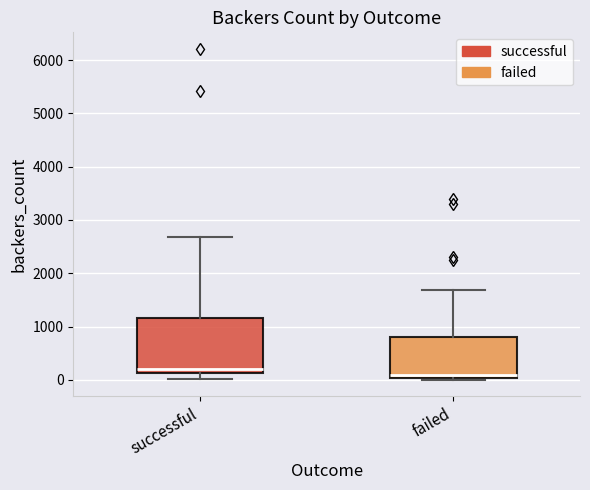

Which box is the tallest, from its lower edge to its upper edge?

successful